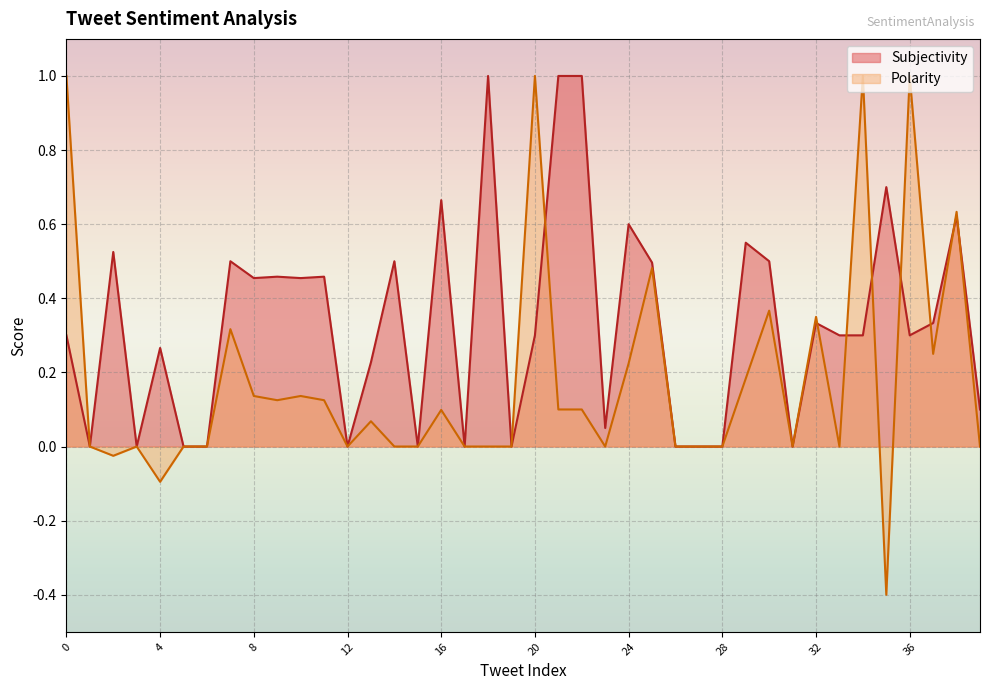

What is the difference between the Subjectivity values at 38 and 21?

0.4